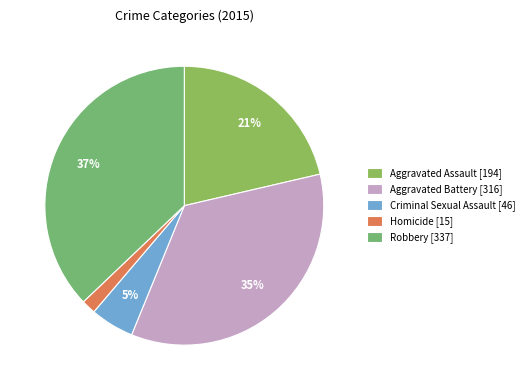

Is the sum of Homicide and Criminal Sexual Assault greater than half?

No